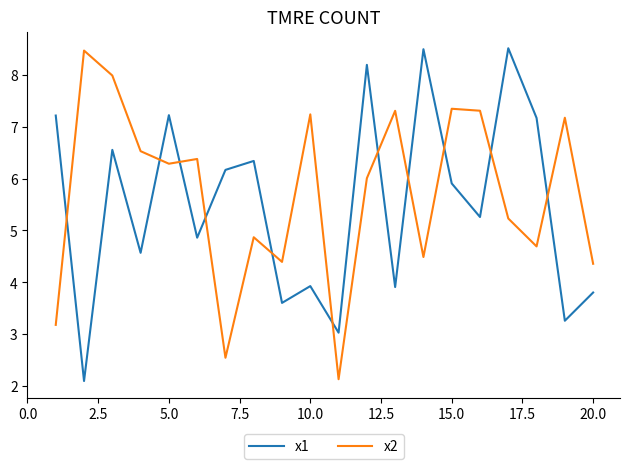

List the series in order of their overall mean, lowest first.

x1, x2